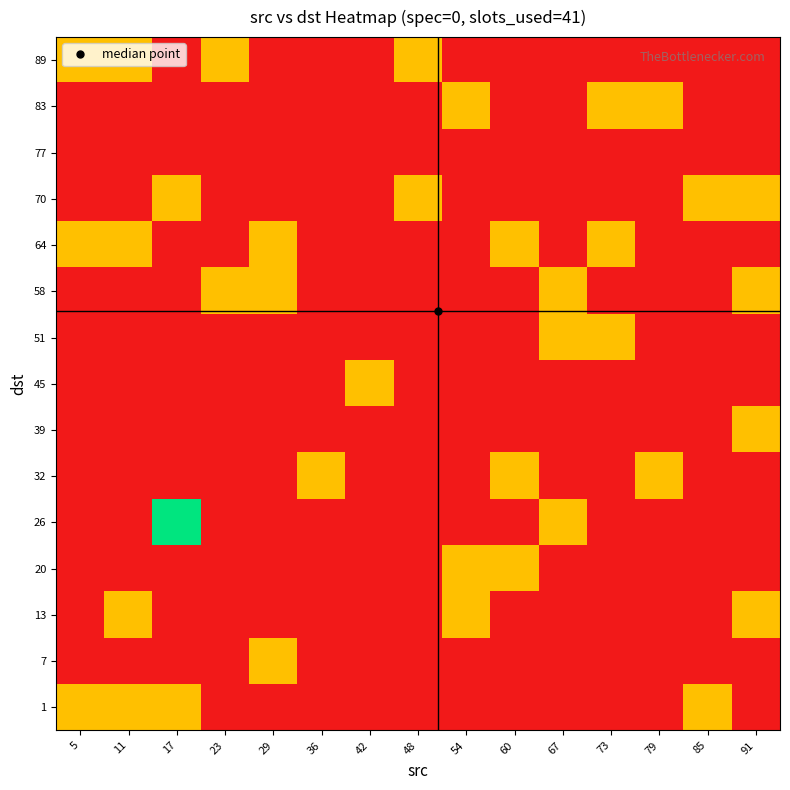

Rank the series at 36 from highest to lowest value.

32, 1, 7, 13, 20, 26, 39, 45, 51, 58, 64, 70, 77, 83, 89